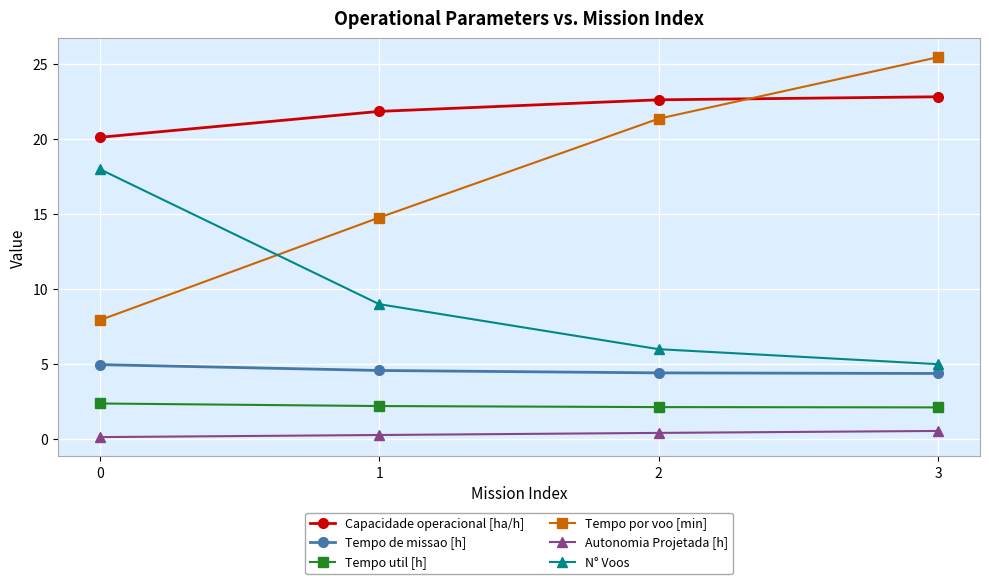

Does the chart have visible grid lines?

Yes